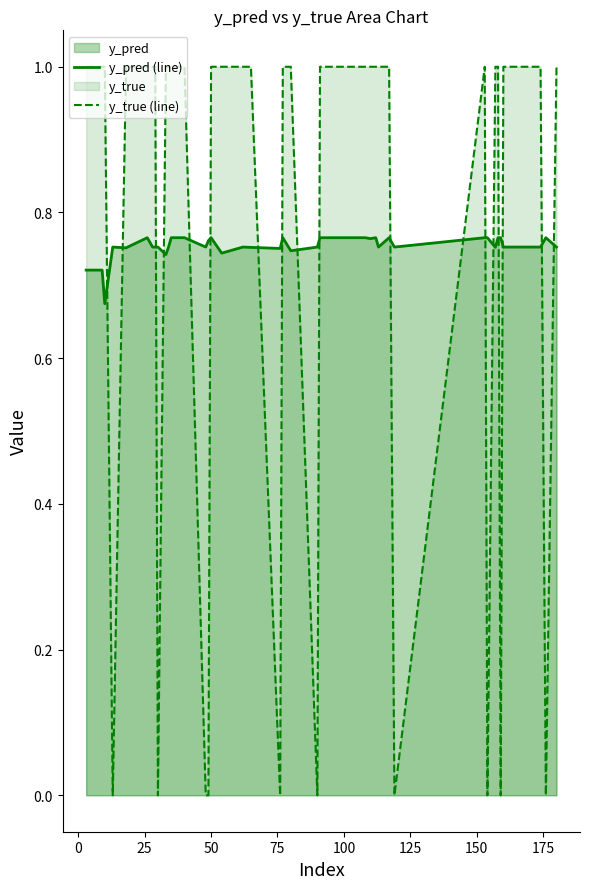

What is the maximum value shown in the chart?

1.0